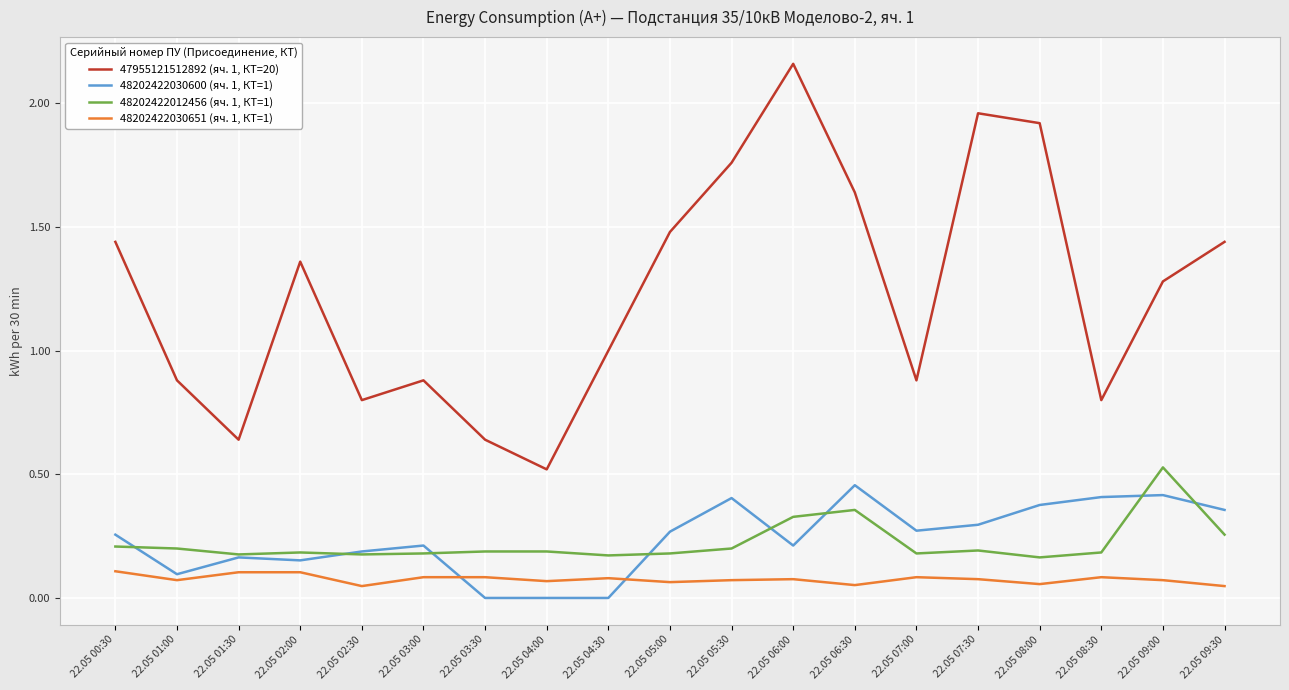

What position from the left is 22.05 09:30?

19